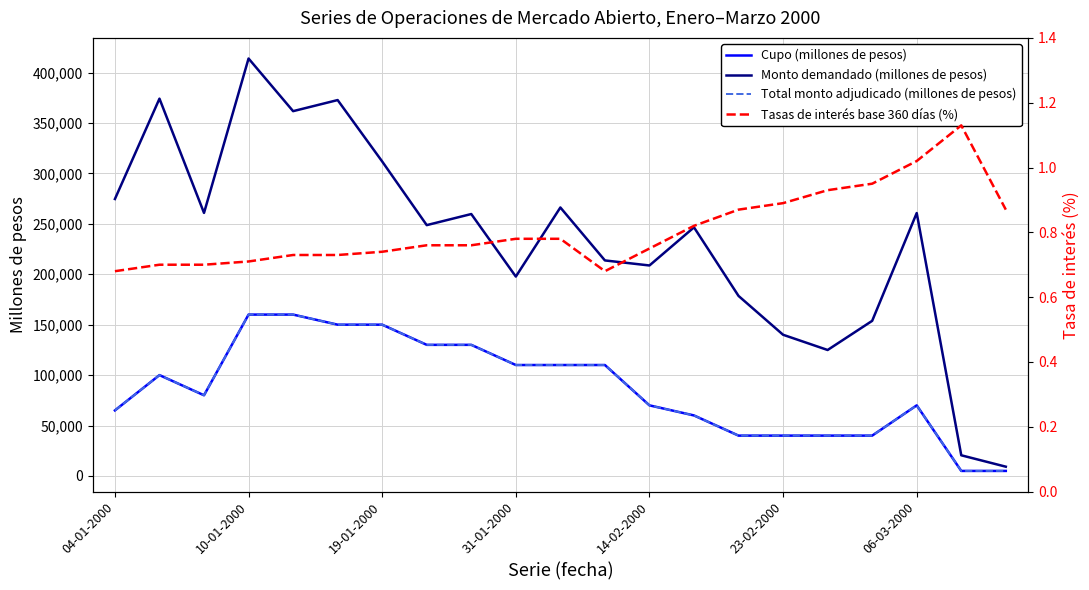

Between 14-02-2000 and 18, which series saw the biggest shift?

Monto demandado (millones de pesos)